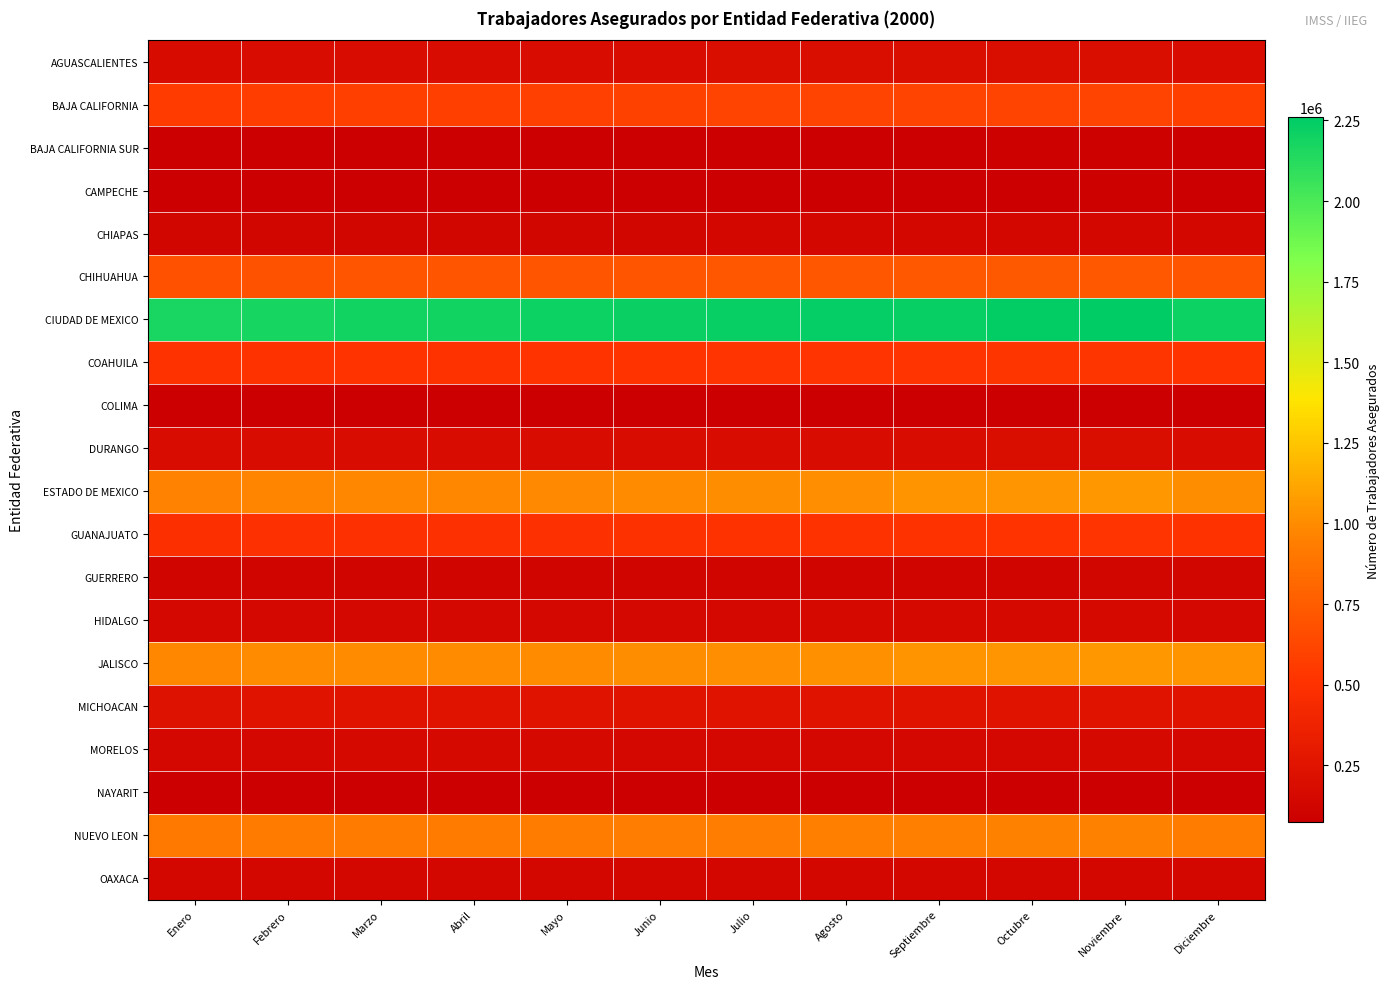

Which has a higher value, Octubre or Febrero?

Octubre